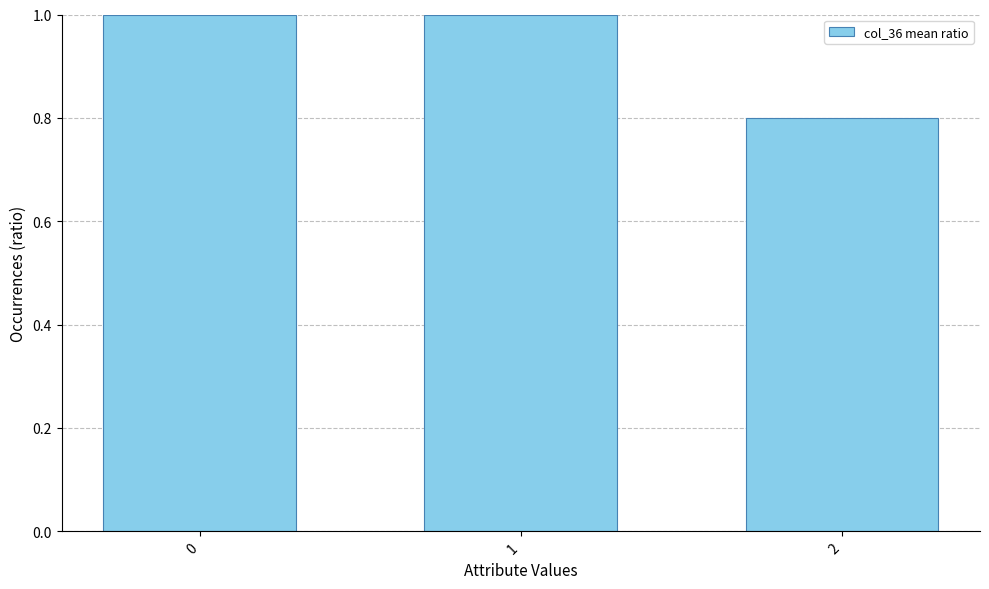

How many data points are less than 1?

1